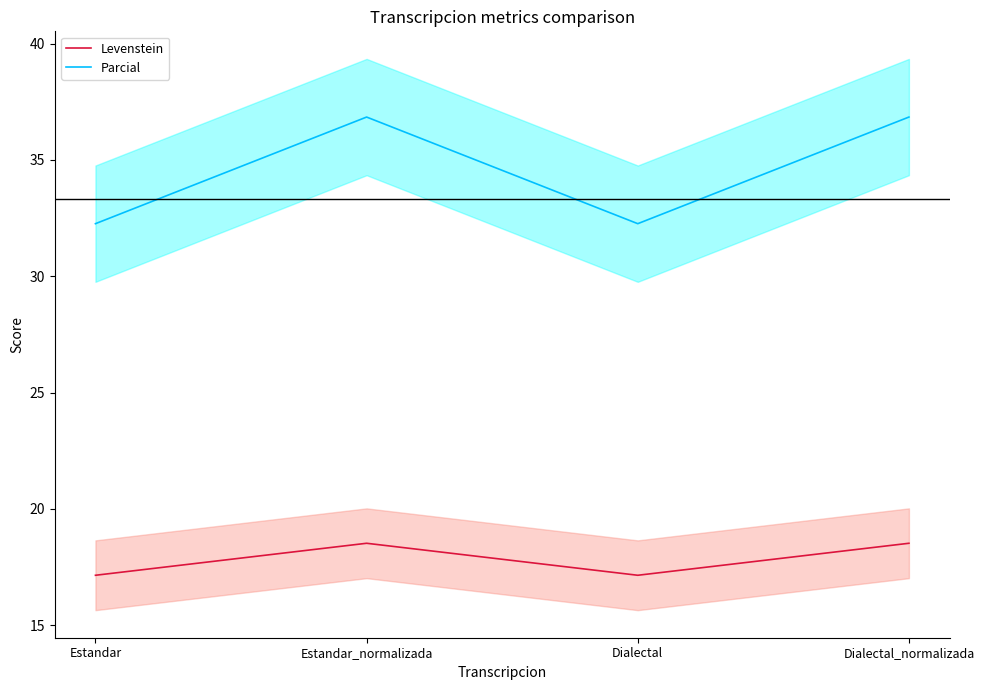

What is the minimum value shown in the chart?

17.1